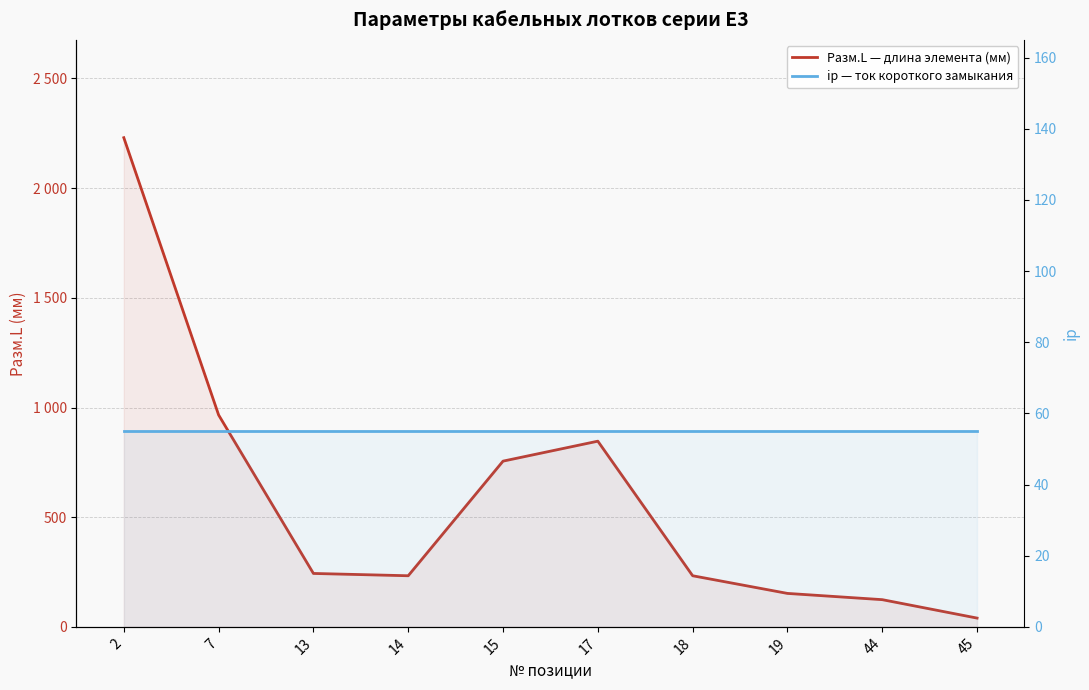

Does the chart have visible grid lines?

Yes